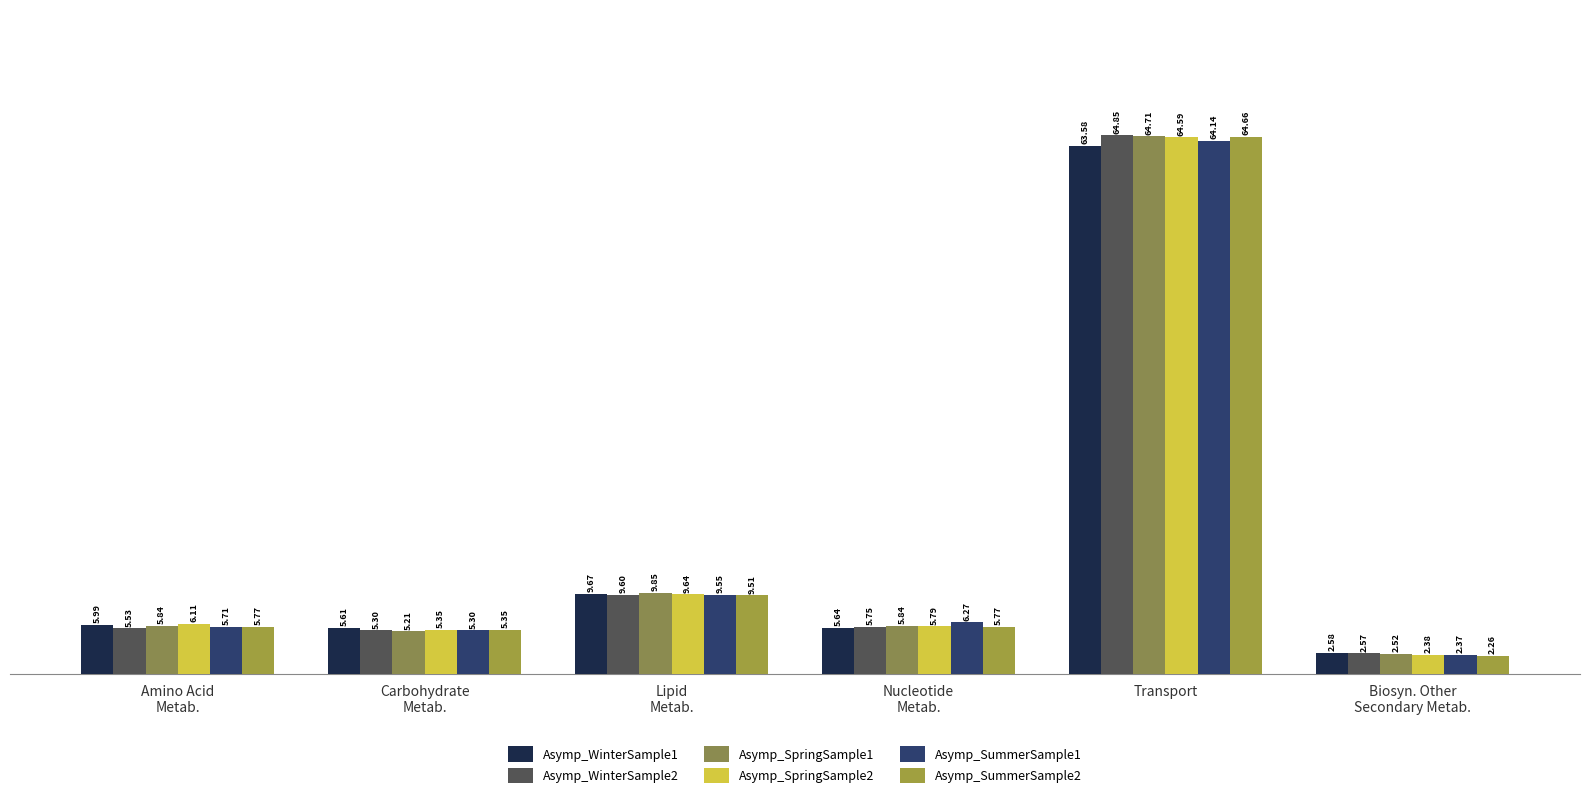

What is the label of the 4th bar from the right?

Lipid
Metab.